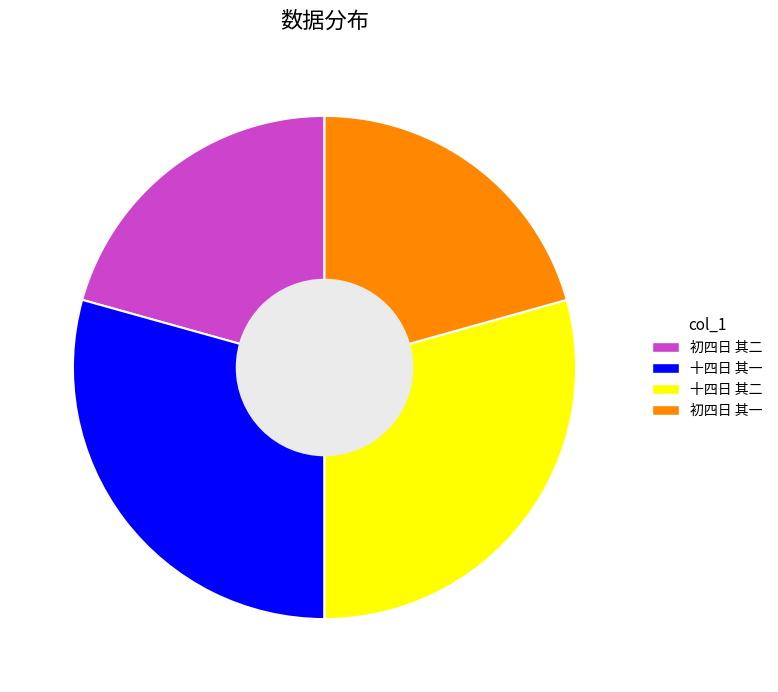

Which has a higher value, 十四日 其二 or 初四日 其二?

十四日 其二